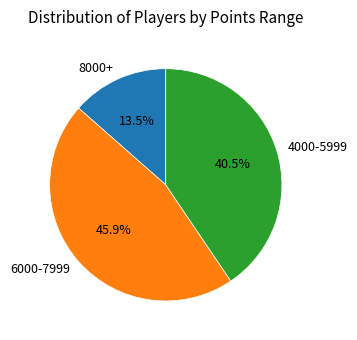

What percentage is NOT represented by 8000+?

86.5%